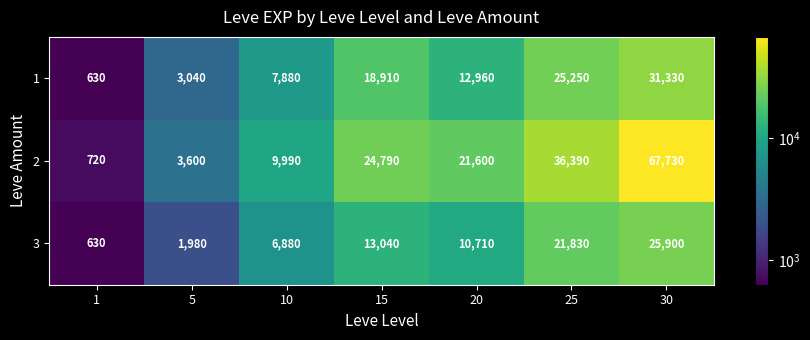

What is the maximum value for 1?

31330